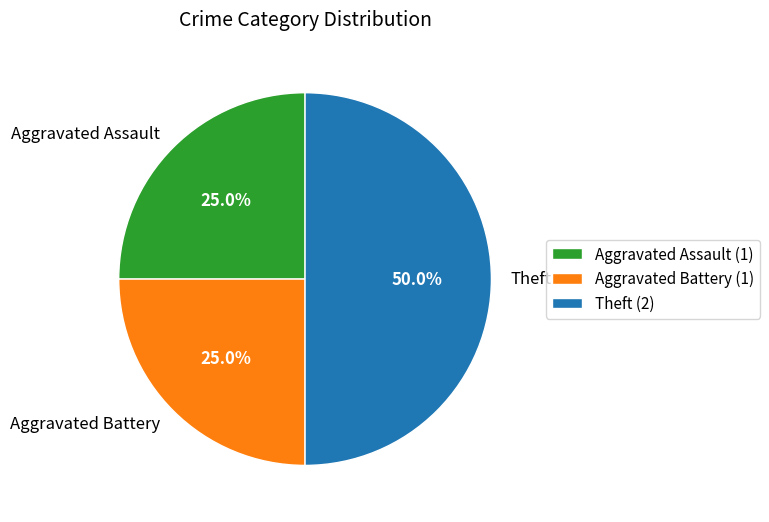

True or false: Theft accounts for 50% of the total.

True